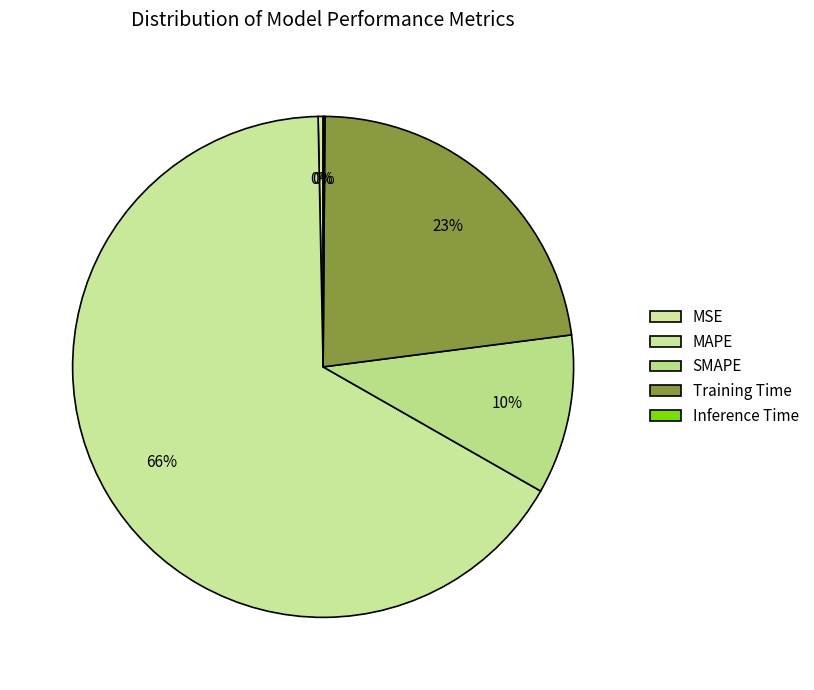

Which slice is the smallest?

Inference Time